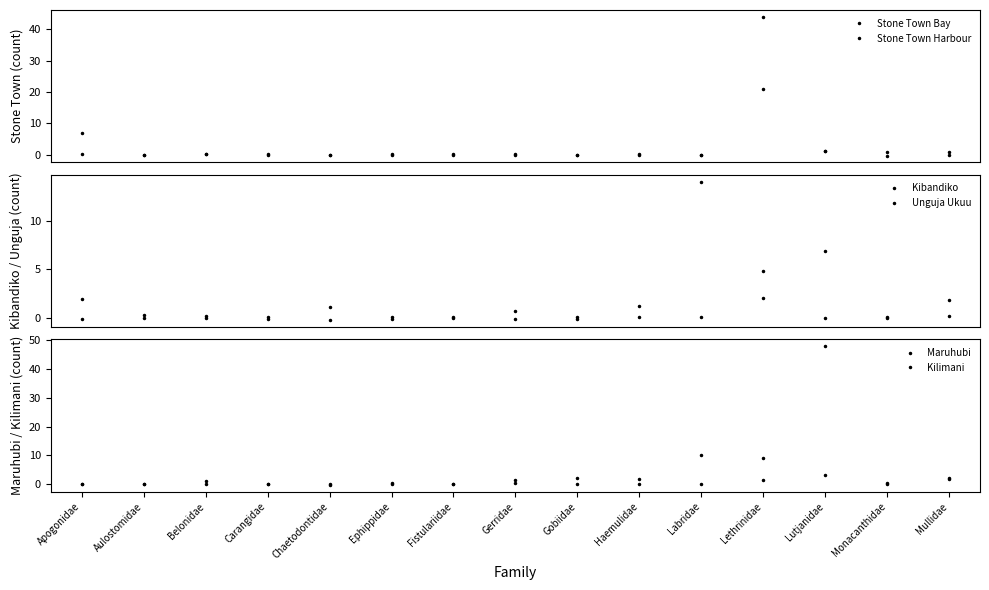

At which category is the sum across all series the highest?

Lethrinidae